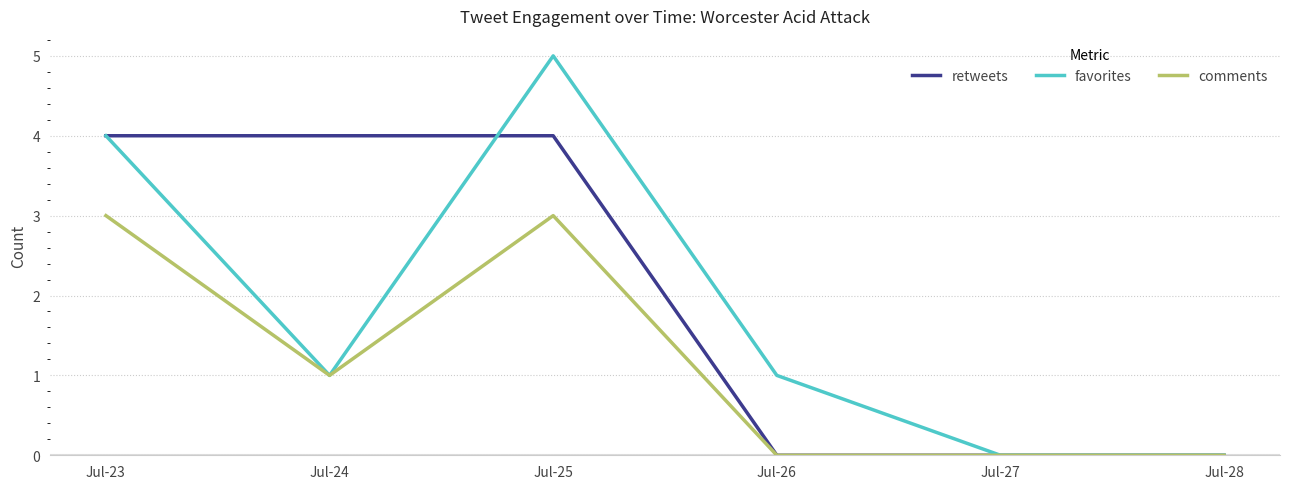

Count the number of data series in this chart.

3